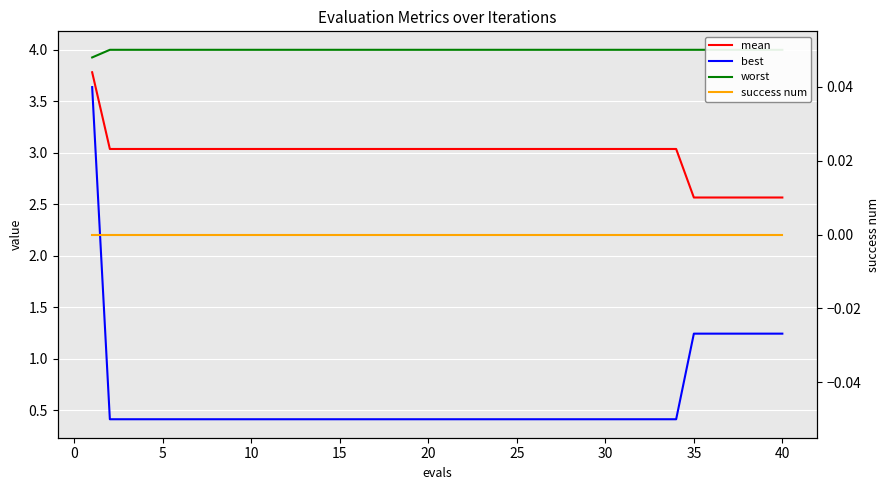

The value of success num at 30 is 0.0. True or false?

True